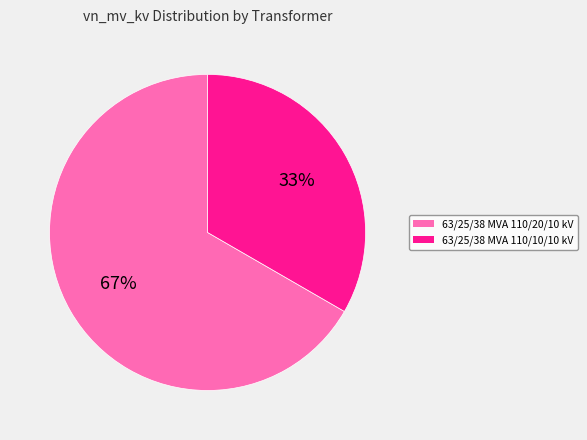

To the nearest percent, what percentage of the pie is 63/25/38 MVA 110/10/10 kV?

33%